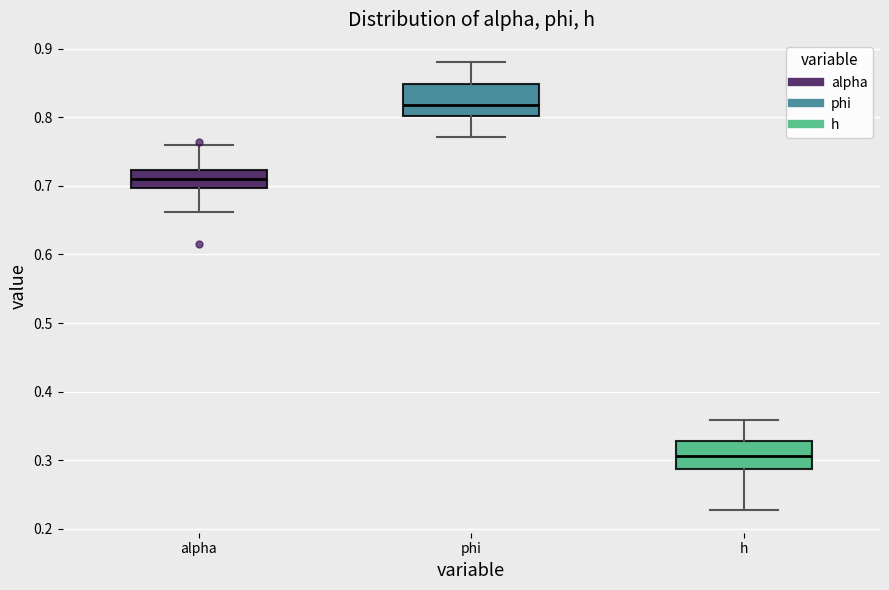

Where does the lower whisker of the box for alpha end on the y-axis? The values are not printed on the chart, so give them approximately, as read against the axis.

0.66